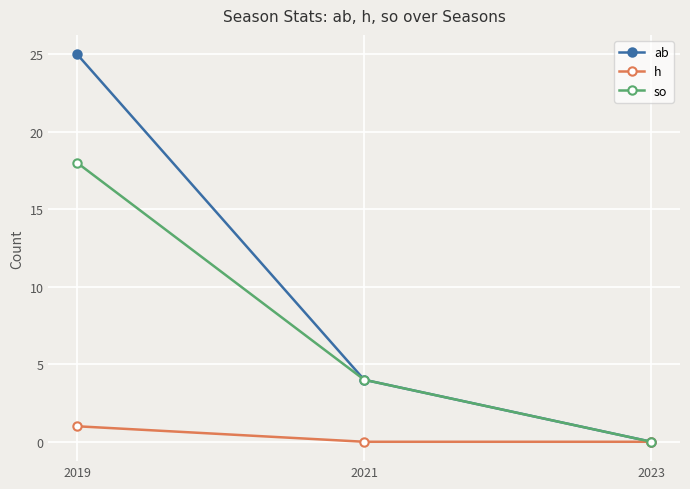

At which category is the sum across all series the highest?

2019